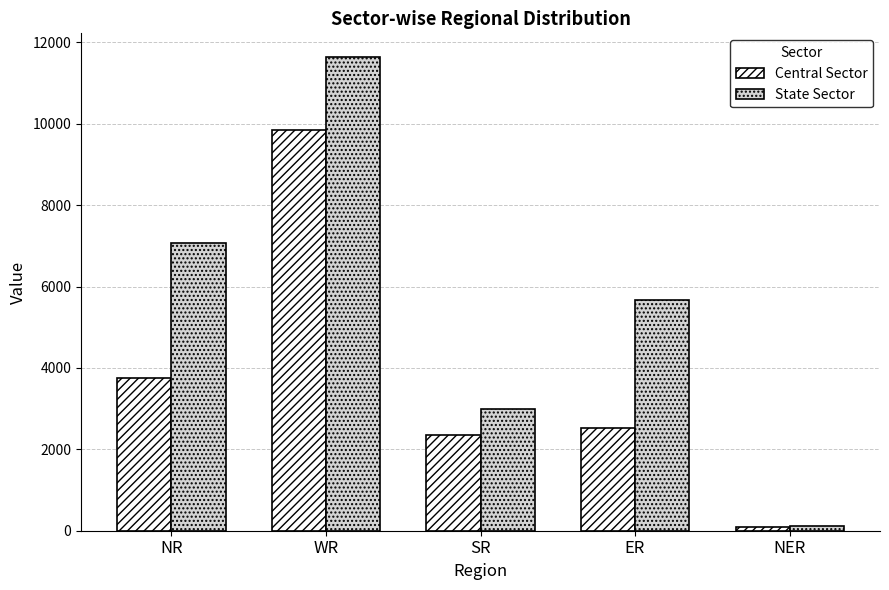

Does the chart contain stacked bars?

No